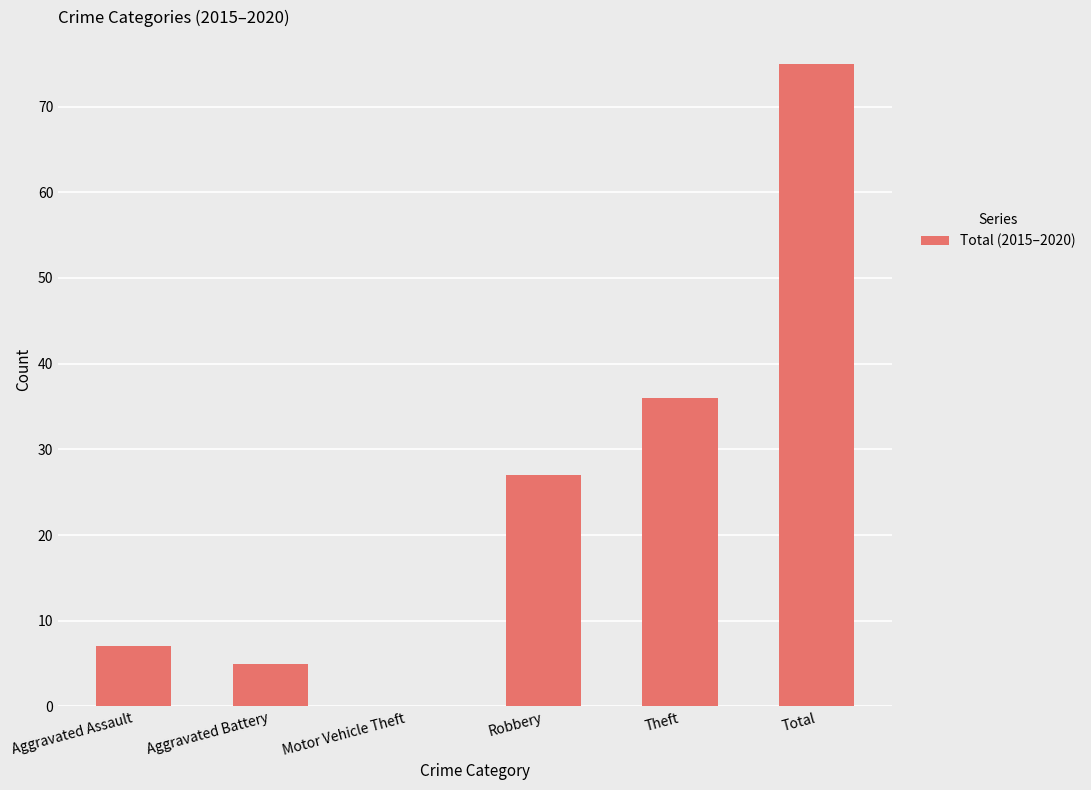

Reading left to right, transcribe all the data shown in this chart.

Aggravated Assault=7	Aggravated Battery=5	Motor Vehicle Theft=0	Robbery=27	Theft=36	Total=75